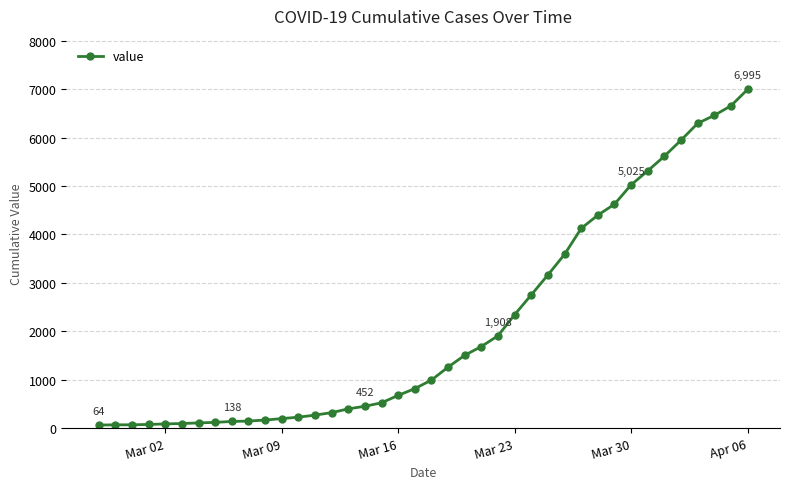

What is the average value?

2142